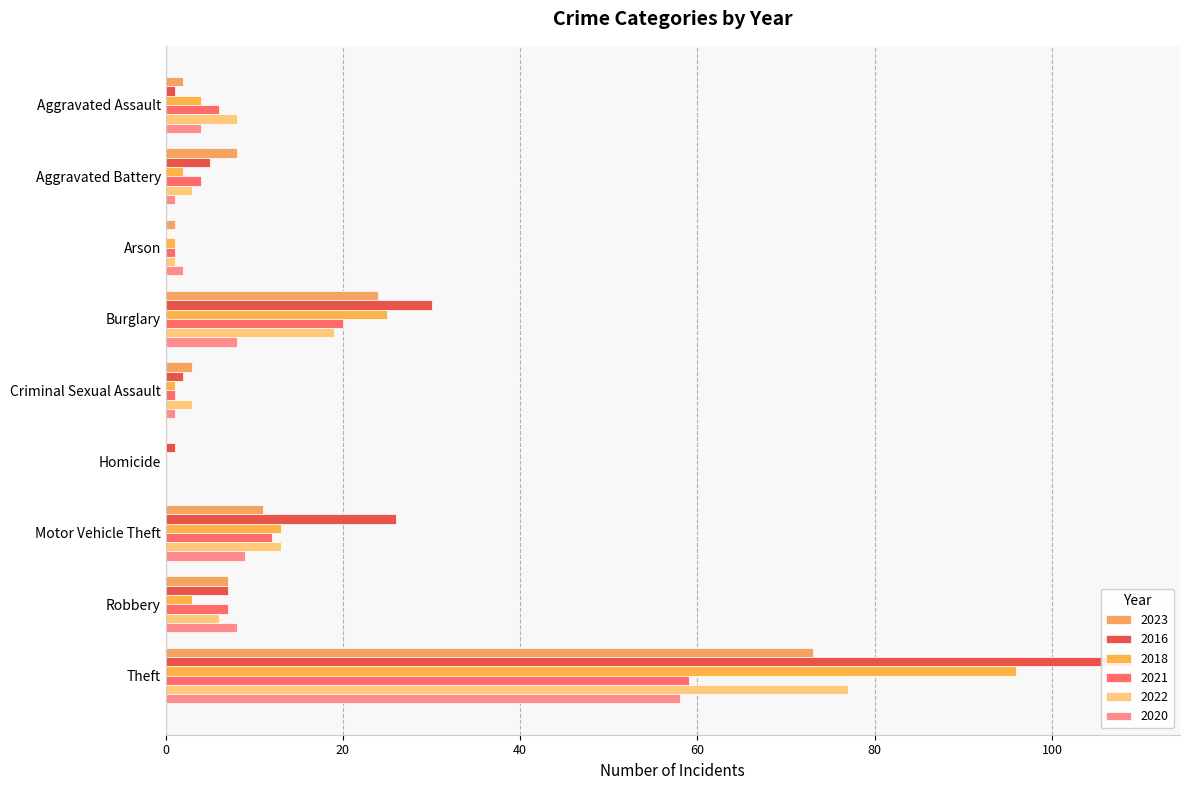

What is the maximum value shown in the chart?

109